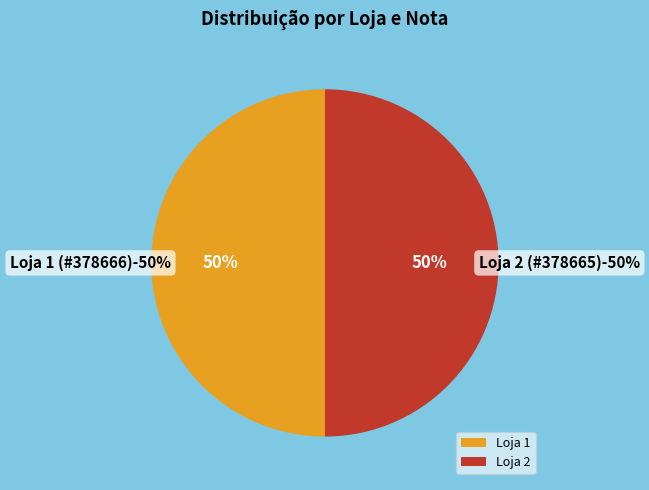

What percentage is the Loja 1 (Nota 000378666) slice, to the nearest percent?

50%